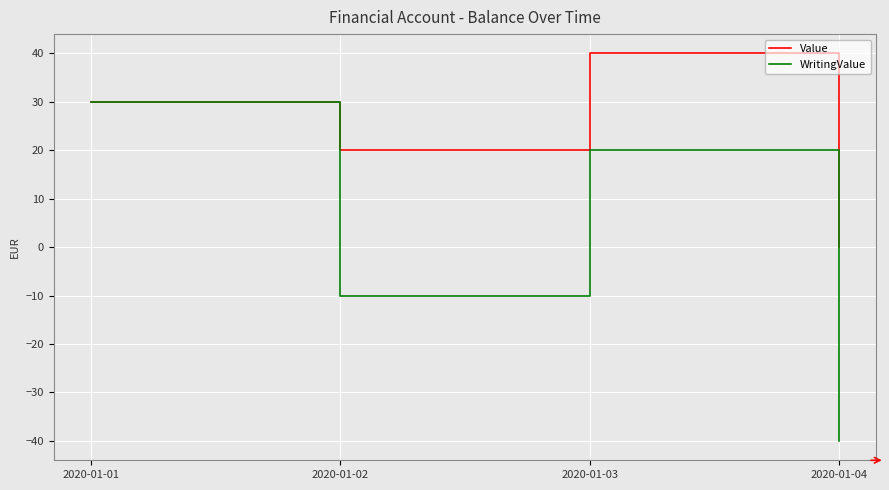

At which label does Value reach its peak?

2020-01-03